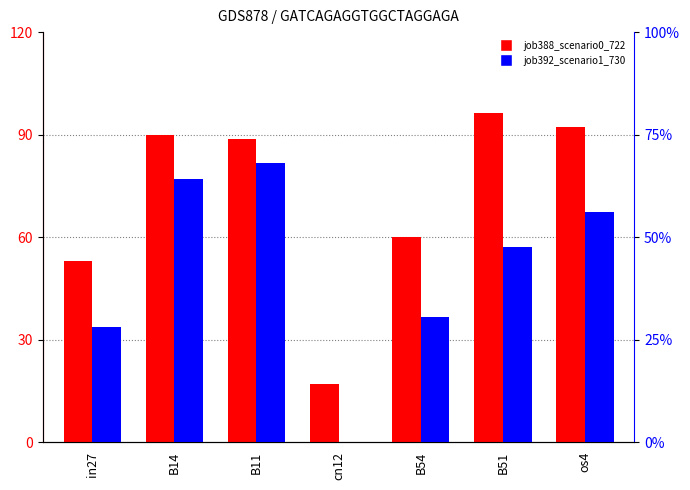

Which has a higher value, B51 or cn12?

B51